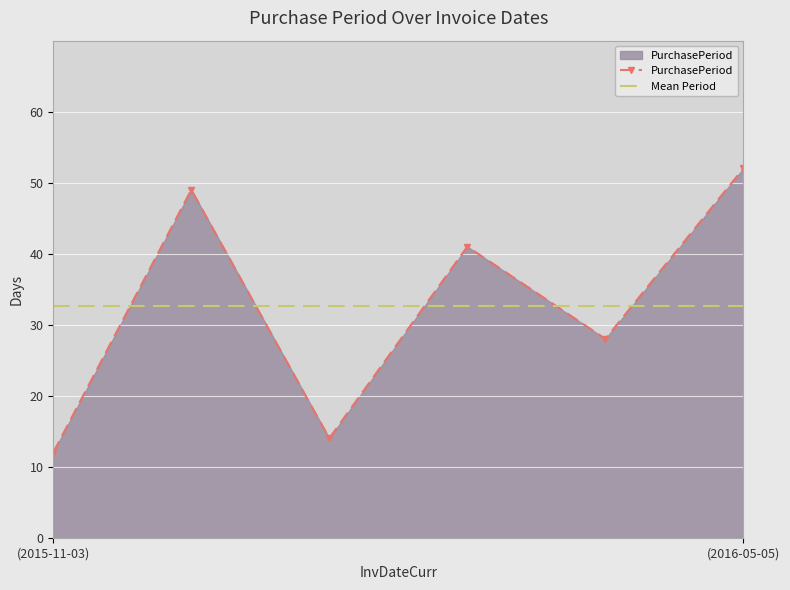

How many interior local peaks does the PurchasePeriod series have?

2